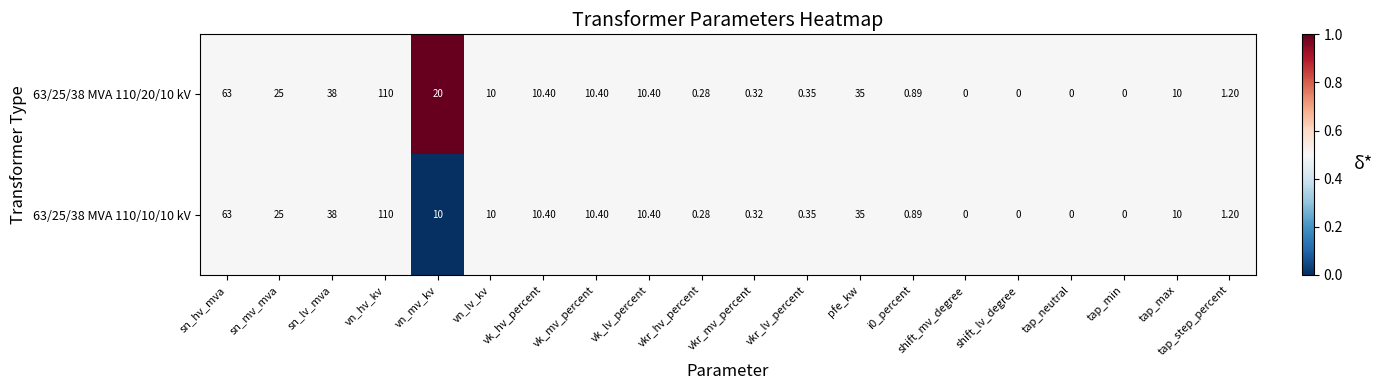

Where is 63/25/38 MVA 110/10/10 kV nearest to the value 55?

sn_hv_mva